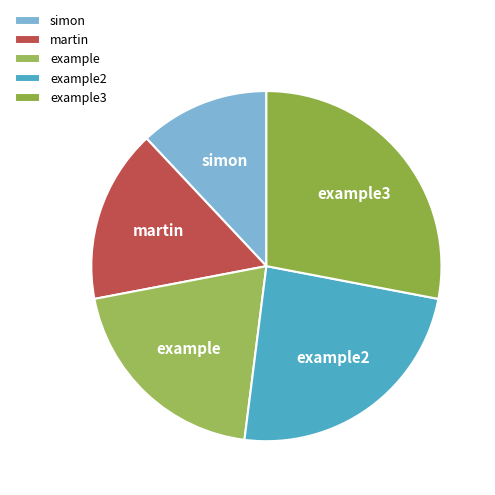

Rank the categories by value from highest to lowest.

example3, example2, example, martin, simon